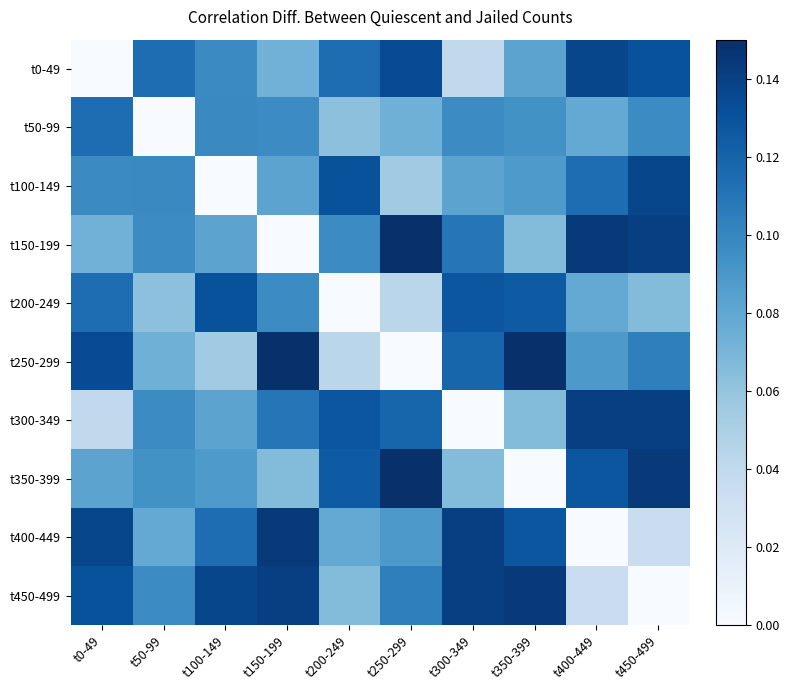

Reading right to left, what are all the values shown in this chart?

t0-49: t450-499=0.1	t400-449=0.1	t350-399=0.1	t300-349=0.0	t250-299=0.1	t200-249=0.1	t150-199=0.1	t100-149=0.1	t50-99=0.1	t0-49=0.0
t50-99: t450-499=0.1	t400-449=0.1	t350-399=0.1	t300-349=0.1	t250-299=0.1	t200-249=0.1	t150-199=0.1	t100-149=0.1	t50-99=0.0	t0-49=0.1
t100-149: t450-499=0.1	t400-449=0.1	t350-399=0.1	t300-349=0.1	t250-299=0.1	t200-249=0.1	t150-199=0.1	t100-149=0.0	t50-99=0.1	t0-49=0.1
t150-199: t450-499=0.1	t400-449=0.1	t350-399=0.1	t300-349=0.1	t250-299=0.1	t200-249=0.1	t150-199=0.0	t100-149=0.1	t50-99=0.1	t0-49=0.1
t200-249: t450-499=0.1	t400-449=0.1	t350-399=0.1	t300-349=0.1	t250-299=0.0	t200-249=0.0	t150-199=0.1	t100-149=0.1	t50-99=0.1	t0-49=0.1
t250-299: t450-499=0.1	t400-449=0.1	t350-399=0.1	t300-349=0.1	t250-299=0.0	t200-249=0.0	t150-199=0.1	t100-149=0.1	t50-99=0.1	t0-49=0.1
t300-349: t450-499=0.1	t400-449=0.1	t350-399=0.1	t300-349=0.0	t250-299=0.1	t200-249=0.1	t150-199=0.1	t100-149=0.1	t50-99=0.1	t0-49=0.0
t350-399: t450-499=0.1	t400-449=0.1	t350-399=0.0	t300-349=0.1	t250-299=0.1	t200-249=0.1	t150-199=0.1	t100-149=0.1	t50-99=0.1	t0-49=0.1
t400-449: t450-499=0.0	t400-449=0.0	t350-399=0.1	t300-349=0.1	t250-299=0.1	t200-249=0.1	t150-199=0.1	t100-149=0.1	t50-99=0.1	t0-49=0.1
t450-499: t450-499=0.0	t400-449=0.0	t350-399=0.1	t300-349=0.1	t250-299=0.1	t200-249=0.1	t150-199=0.1	t100-149=0.1	t50-99=0.1	t0-49=0.1